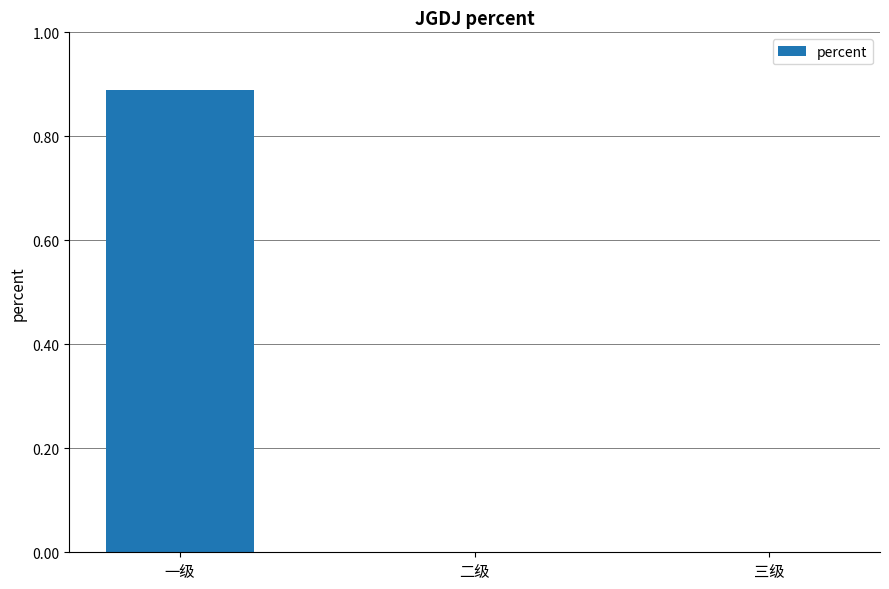

At which category does the chart reach its peak across all series?

一级